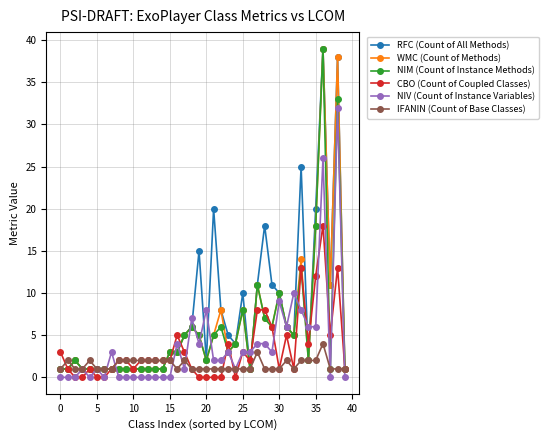

What is the greatest value displayed?

39